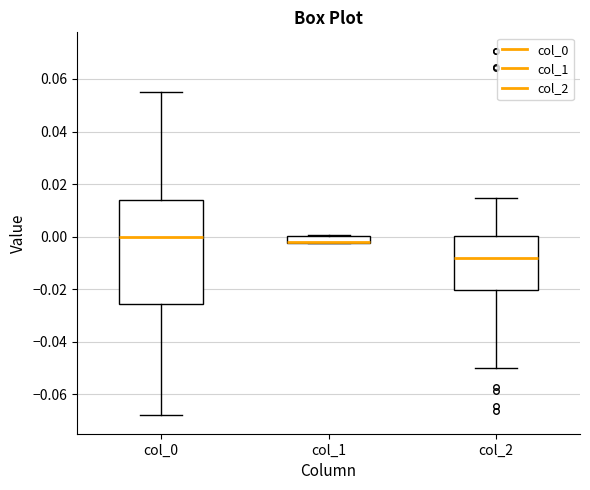

Where is the upper edge of the box for col_1 on the y-axis? The values are not printed on the chart, so give them approximately, as read against the axis.

0.000